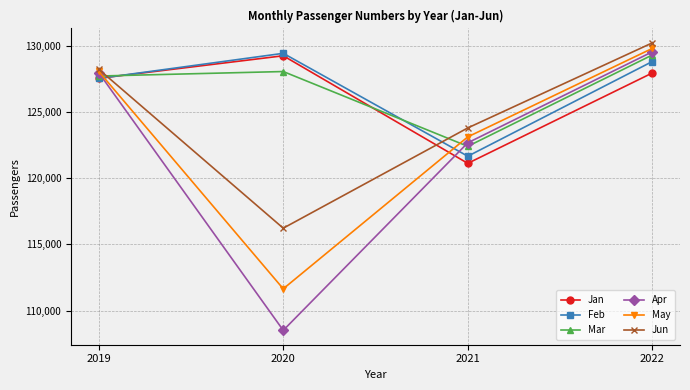

Is the value of Apr at 2022 greater than the value of Jun at 2021?

Yes